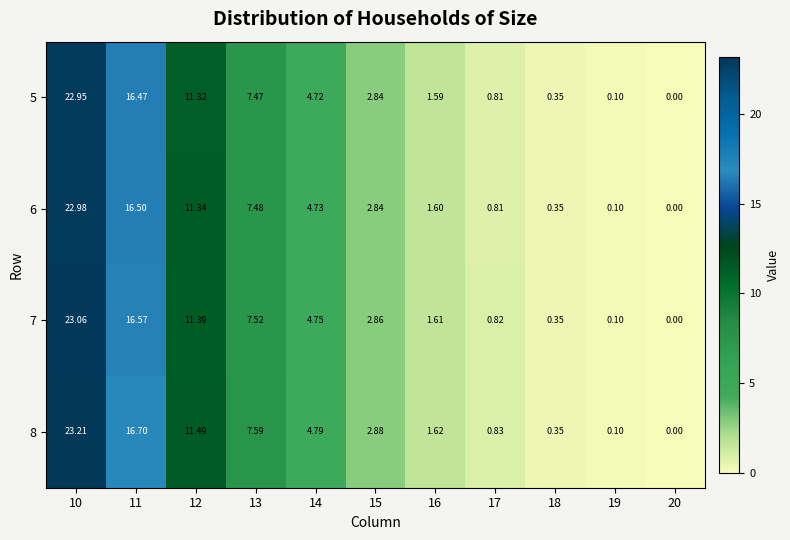

Is the value of 7 at 12 greater than the value of 5 at 18?

Yes